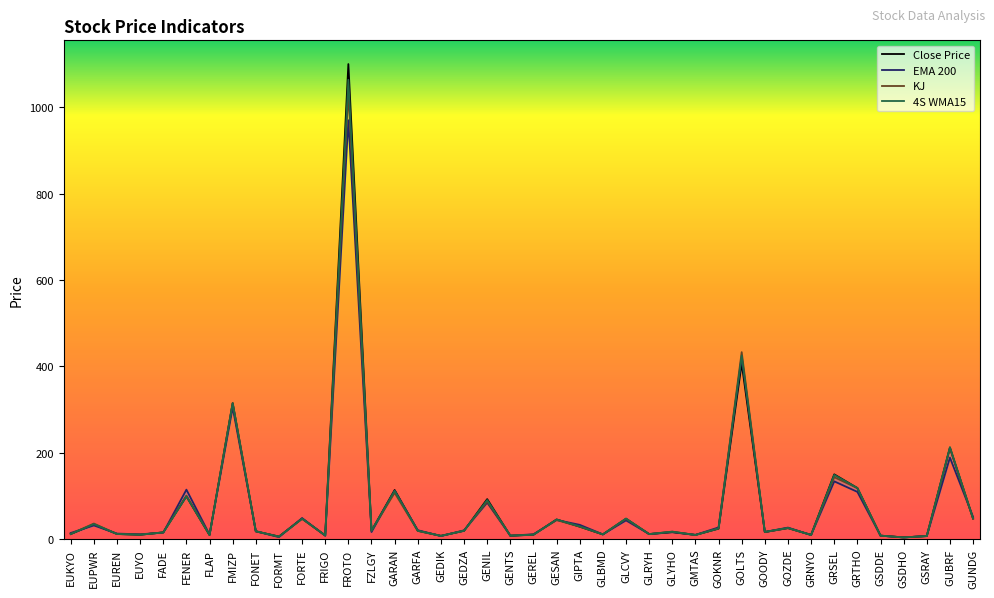

How many values in the Close Price series exceed 18?

20